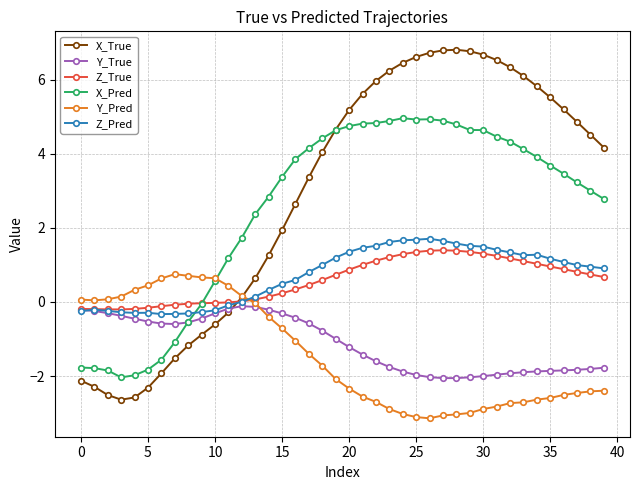

What is the value of the Z_Pred point at the 39th from the left?

1.0